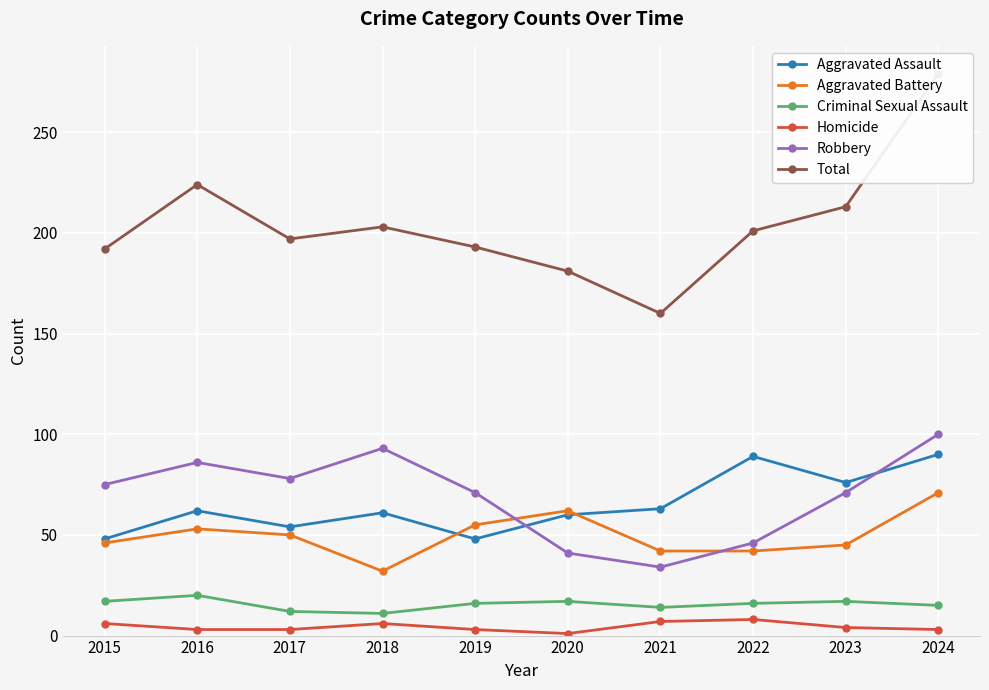

What is the greatest value displayed?

279